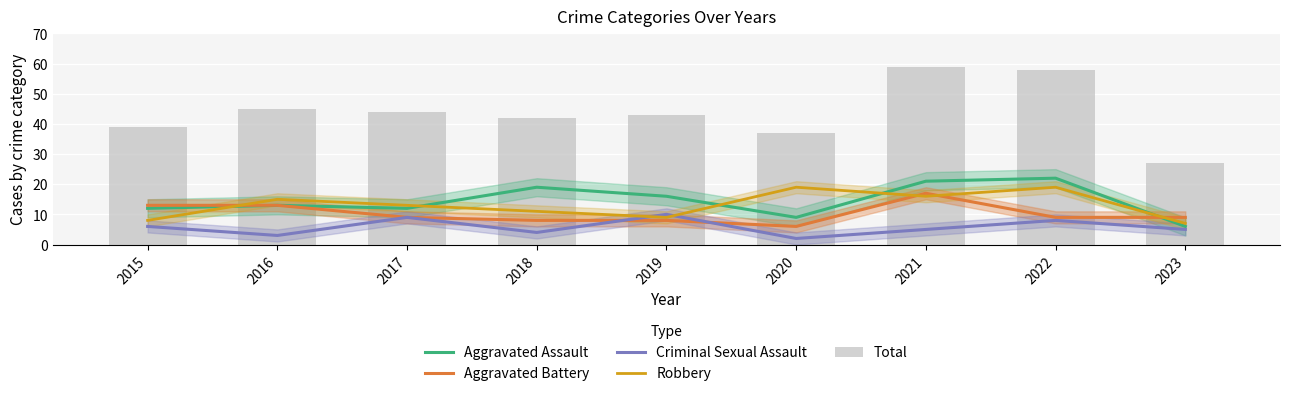

What is the spread (max minus min) of values at 2016?

42